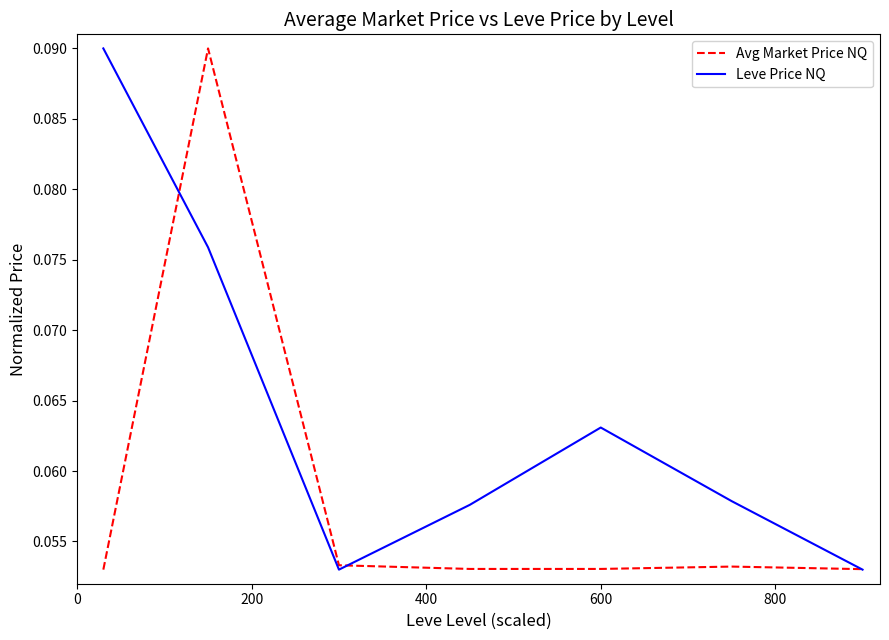

Which series has the largest total across all categories?

Leve Price NQ